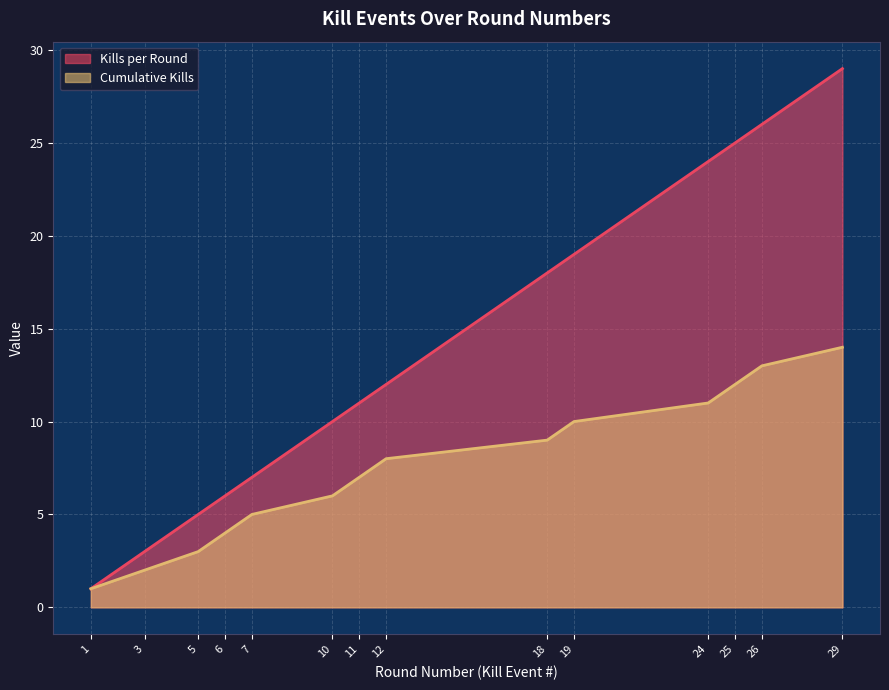

Is the value of Cumulative Kills at 12 greater than the value of Kills per Round at 1?

Yes